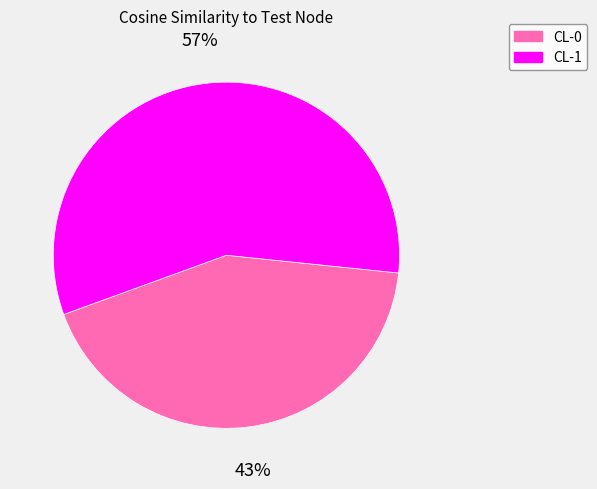

Does CL-0 represent more than half of the total?

No